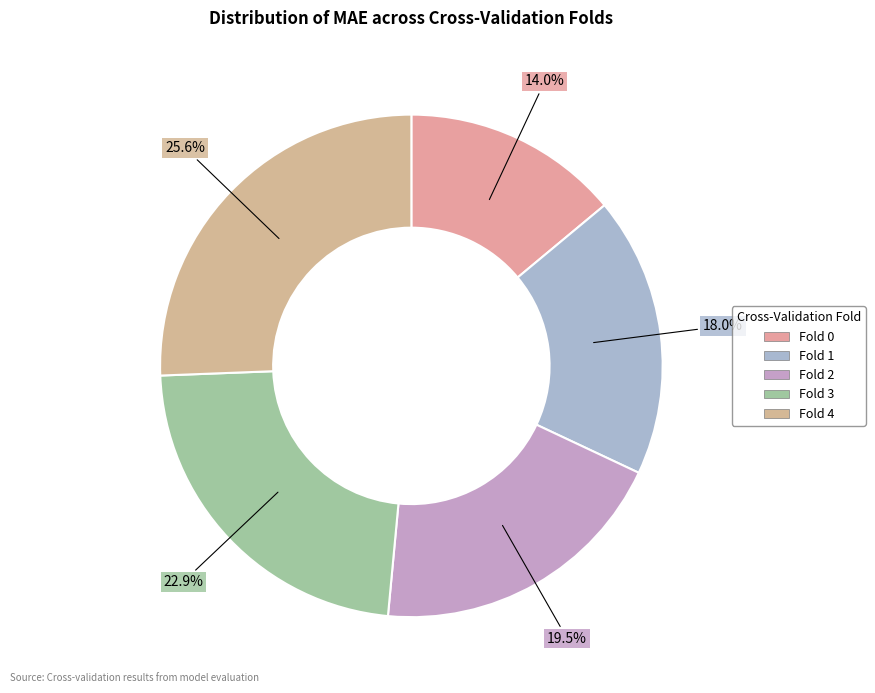

To the nearest percent, what is the combined percentage of Fold 3 and Fold 2?

42%